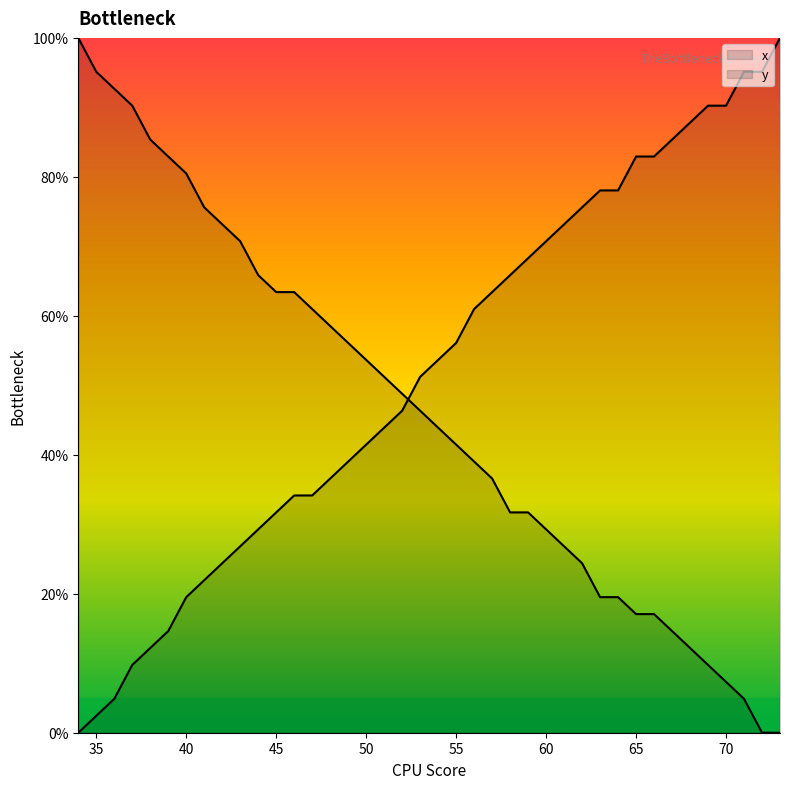

Is this an area chart (filled region under the line)?

No